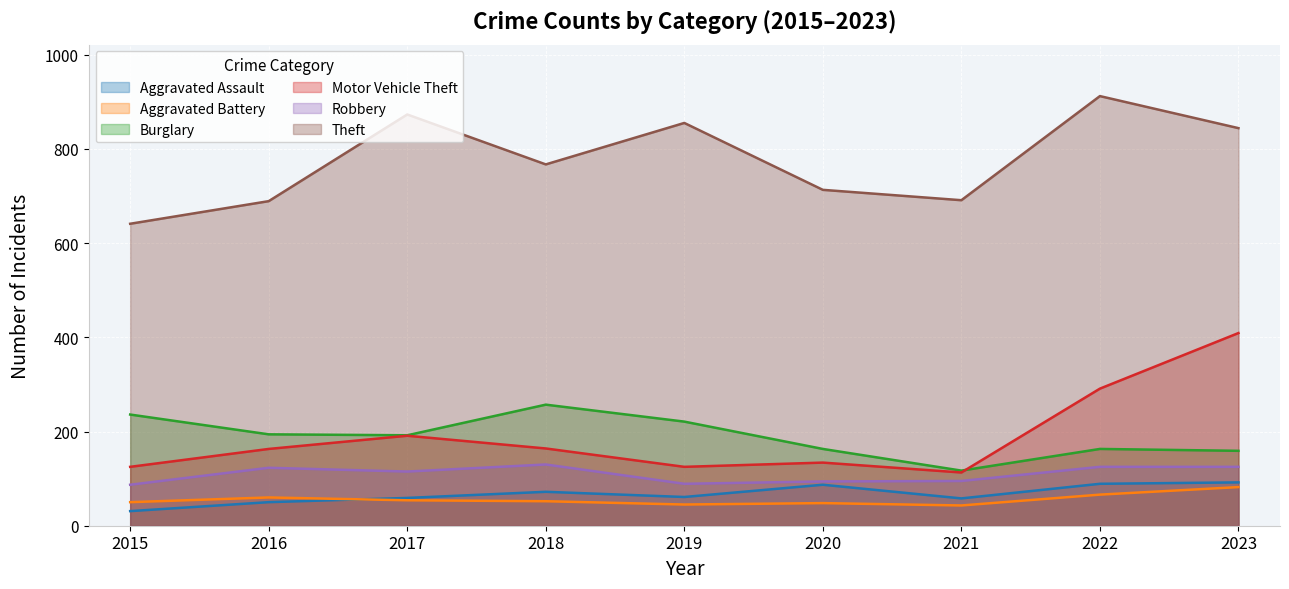

Where is the first local maximum for Aggravated Battery?

2016